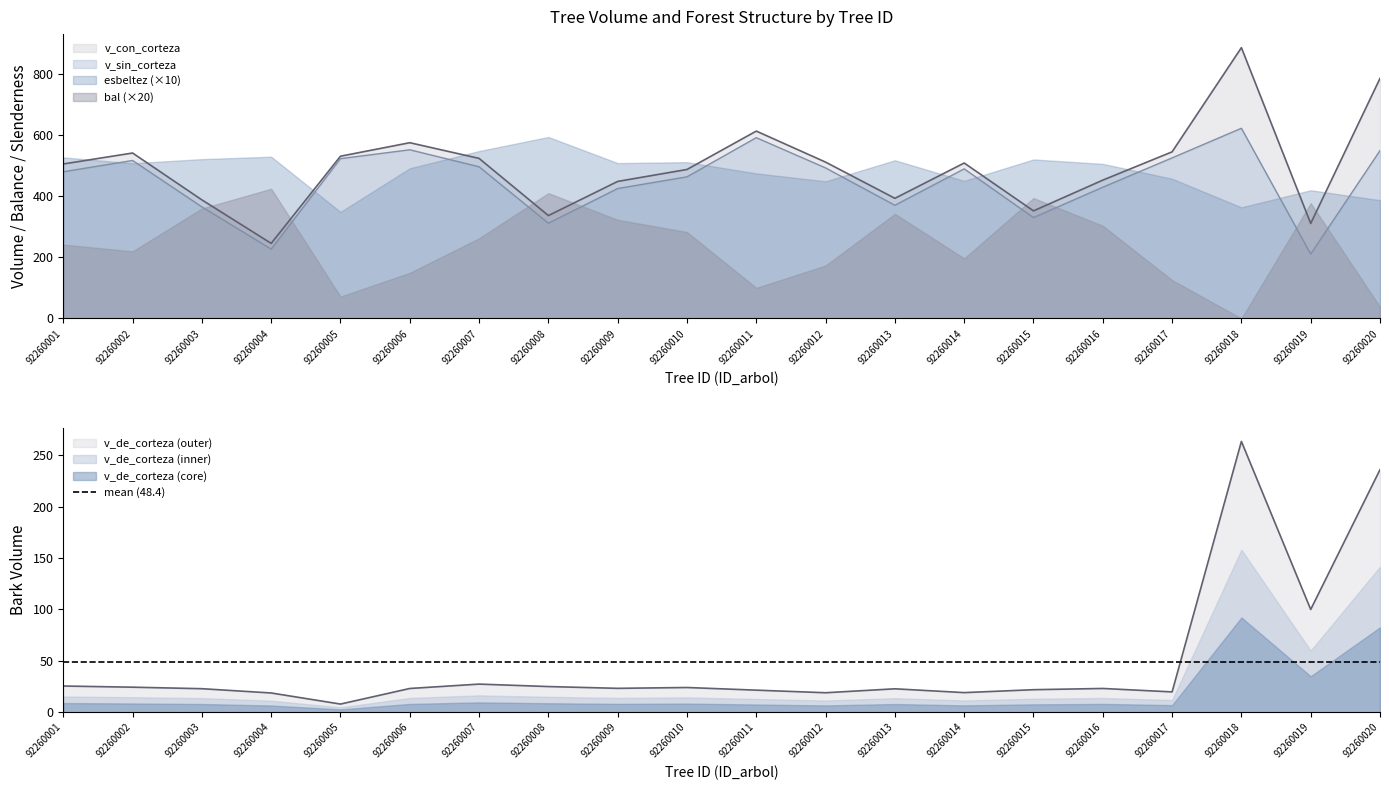

The value of v_de_corteza at 92260001 is 25.5. True or false?

True